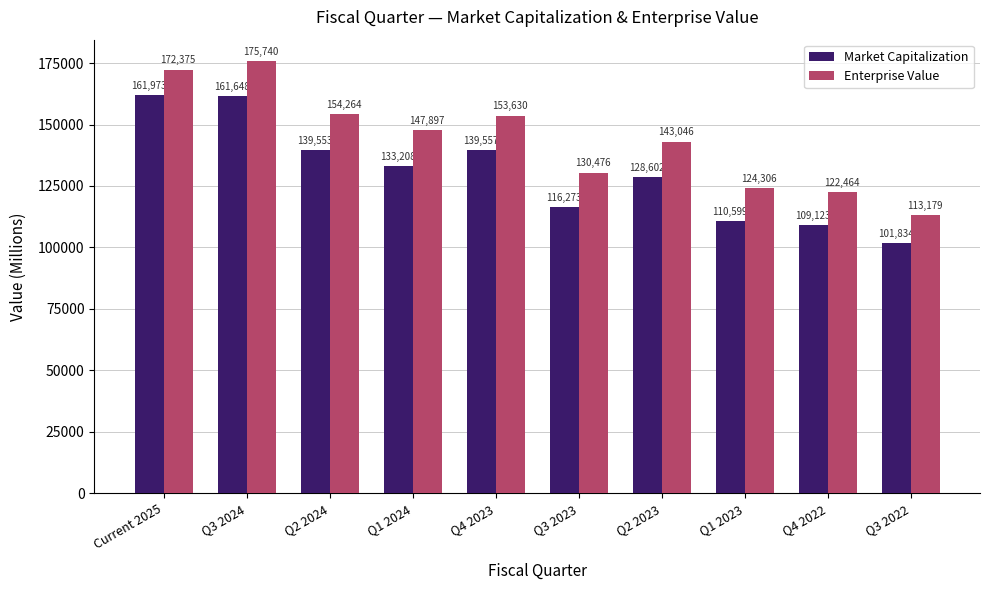

How many categories are shown in the chart?

10